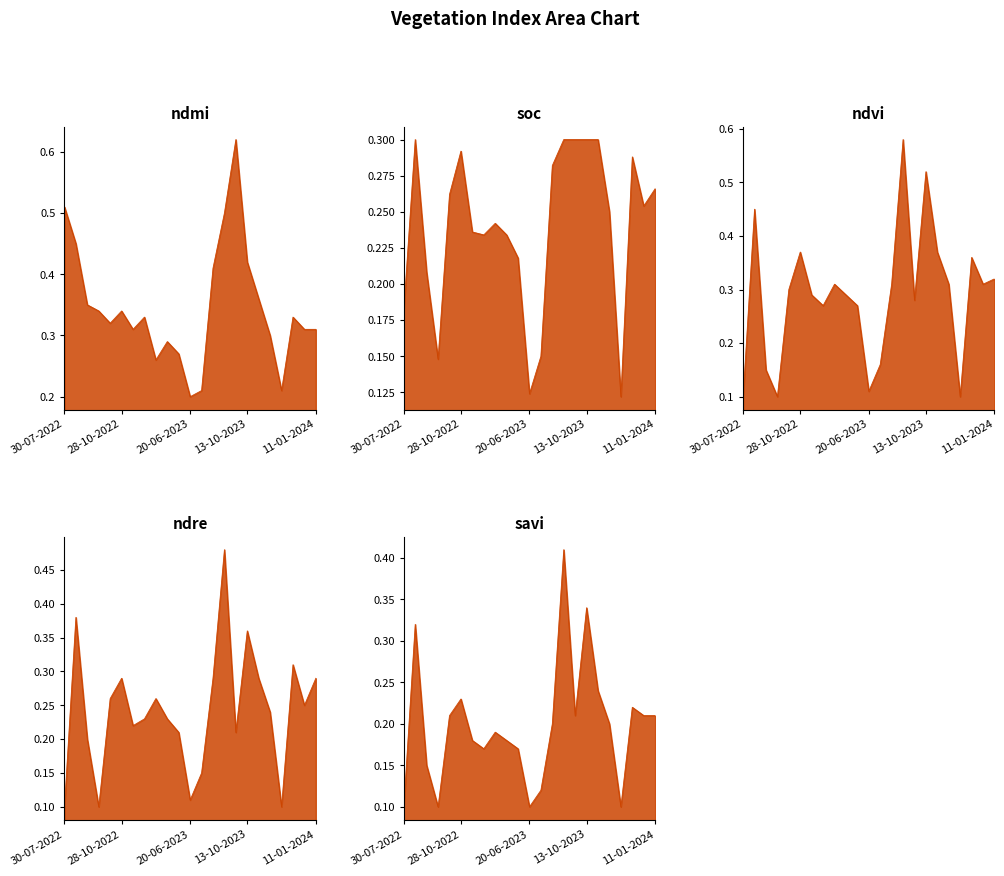

What is the spread (max minus min) of values at 01-01-2023?

0.1